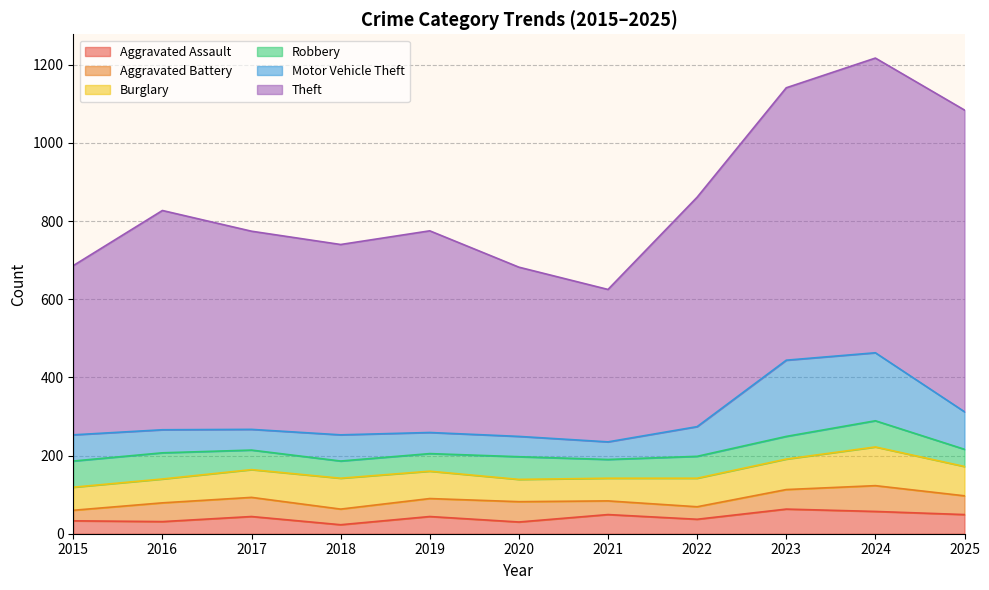

Which series changed the most between 2016 and 2023?

Motor Vehicle Theft